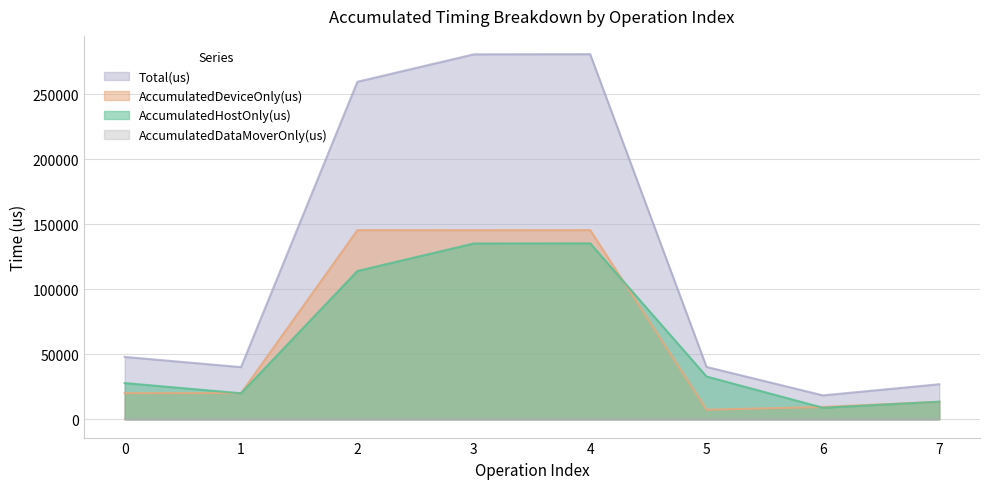

The value of AccumulatedHostOnly(us) at 4 is 80958.1. True or false?

False